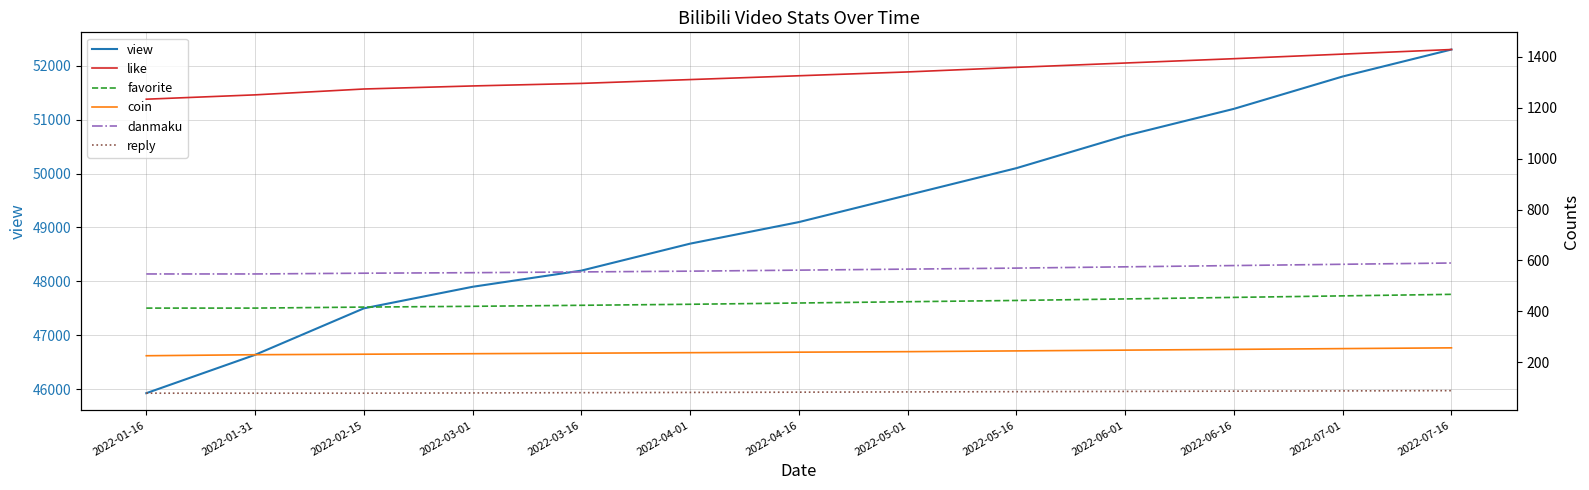

At 2022-01-16, list the series in order from largest to smallest.

view, like, danmaku, favorite, coin, reply